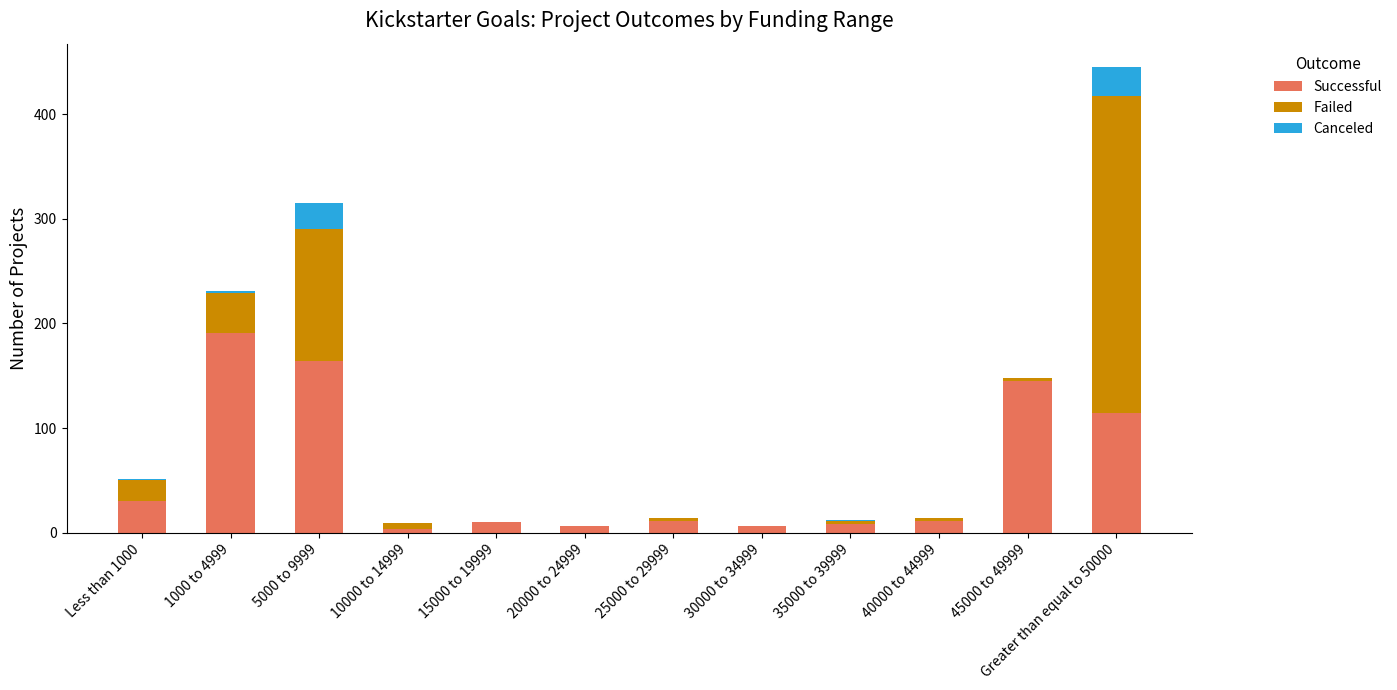

The Successful series shows 164 at 5000 to 9999. True or false?

True